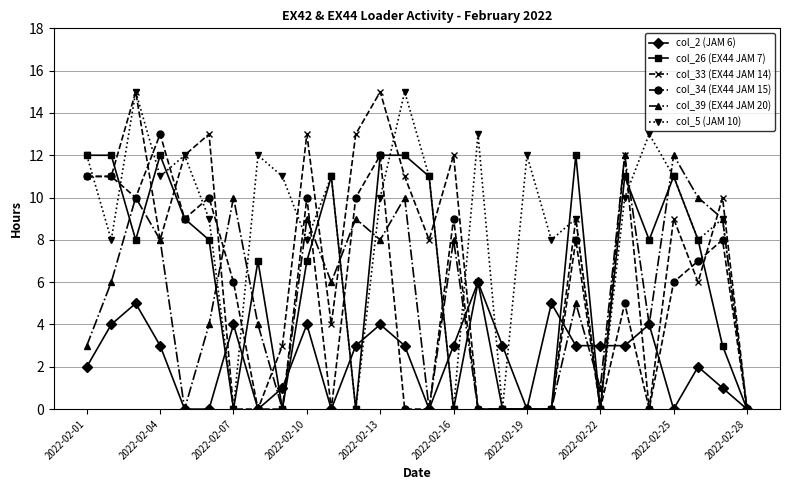

What is the maximum value for col_33 (EX44 JAM 14)?

15